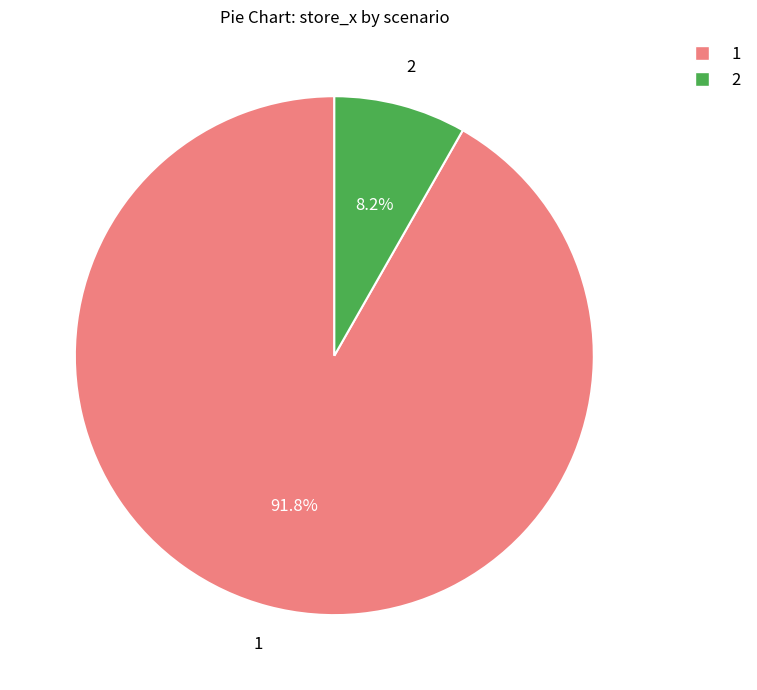

How many segments does this pie chart have?

2